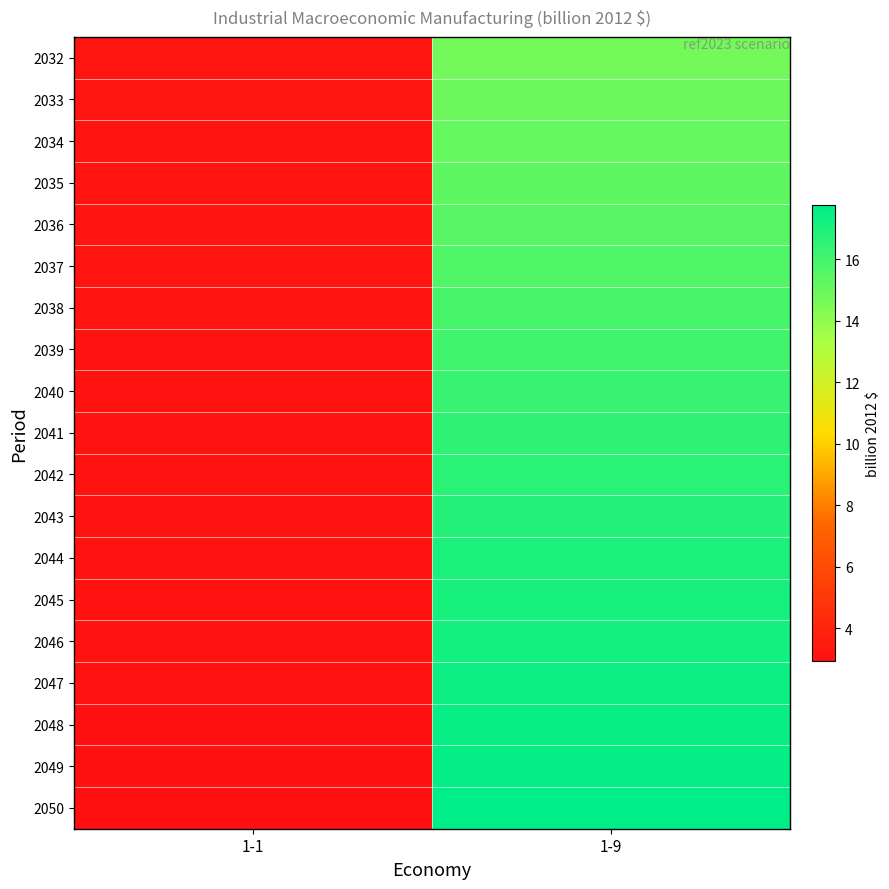

What is the total value across all series at 1-9?

310.9